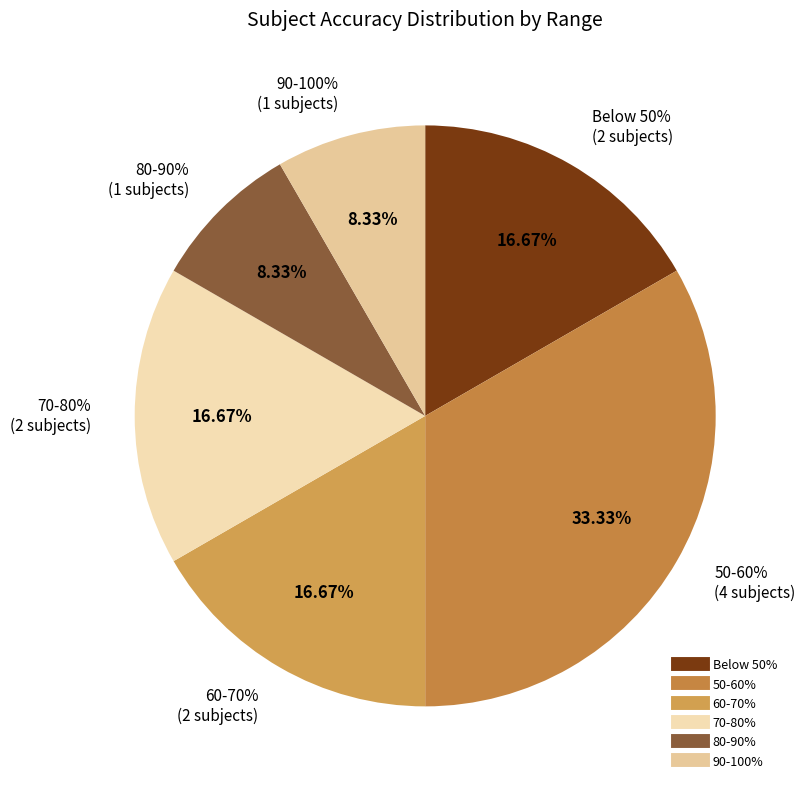

Is it true that subject 13 is 21% of the pie?

False